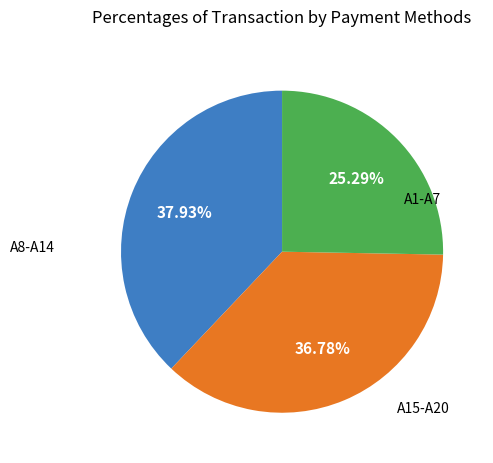

Is there a majority slice in this chart?

No